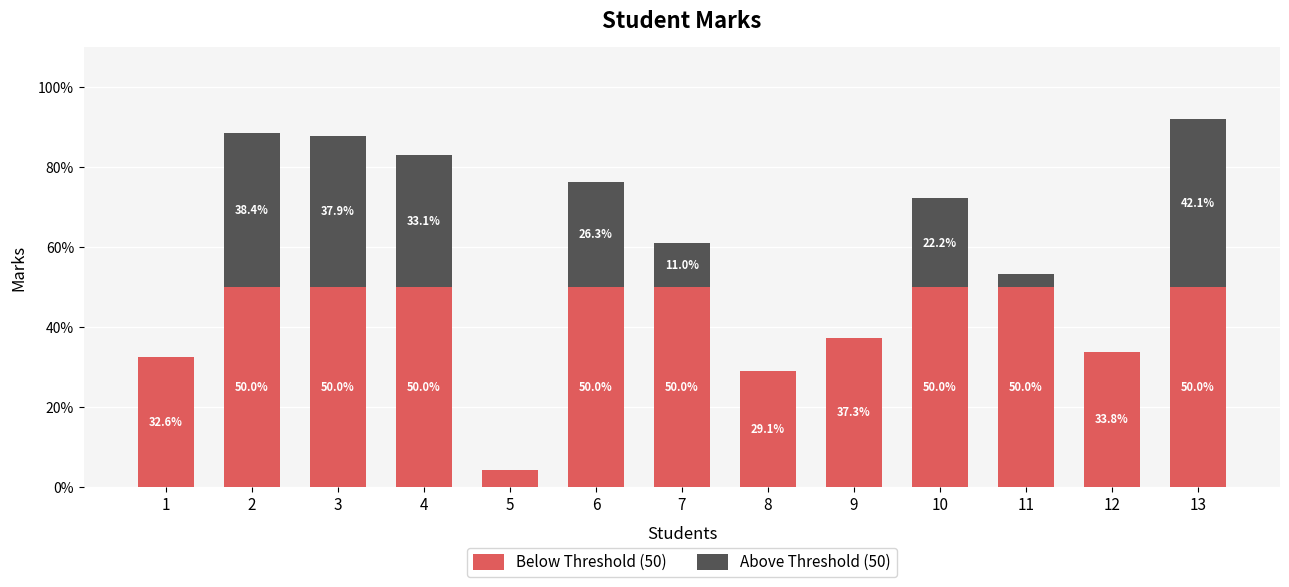

At which category is the sum across all series the highest?

13